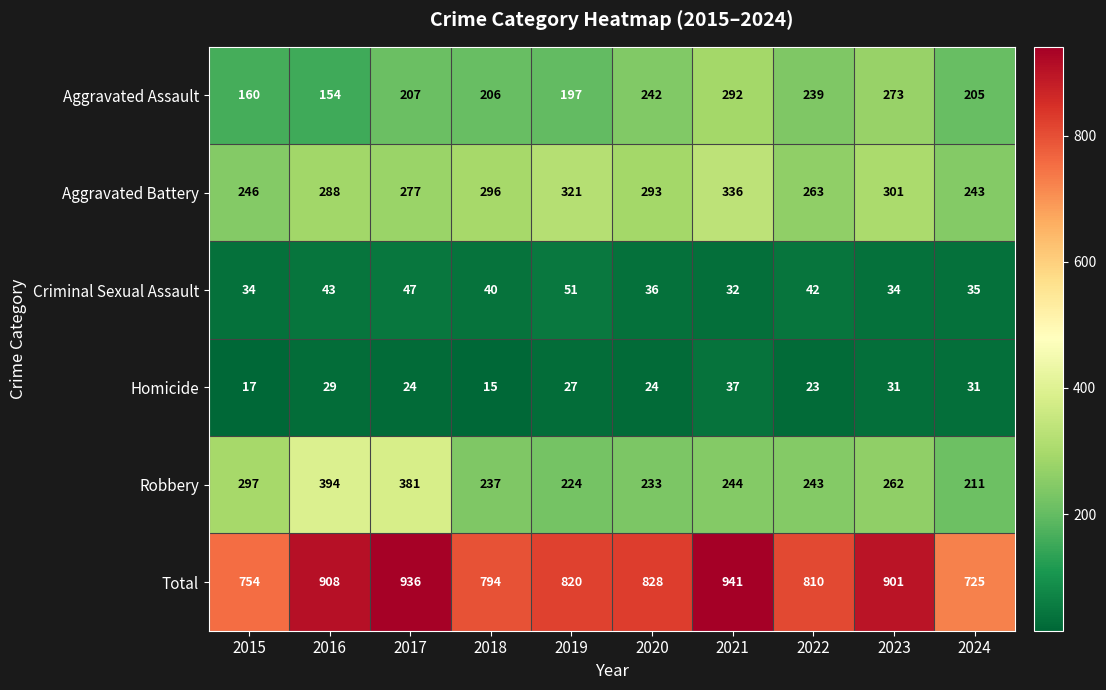

At which category is the sum across all series the highest?

2021